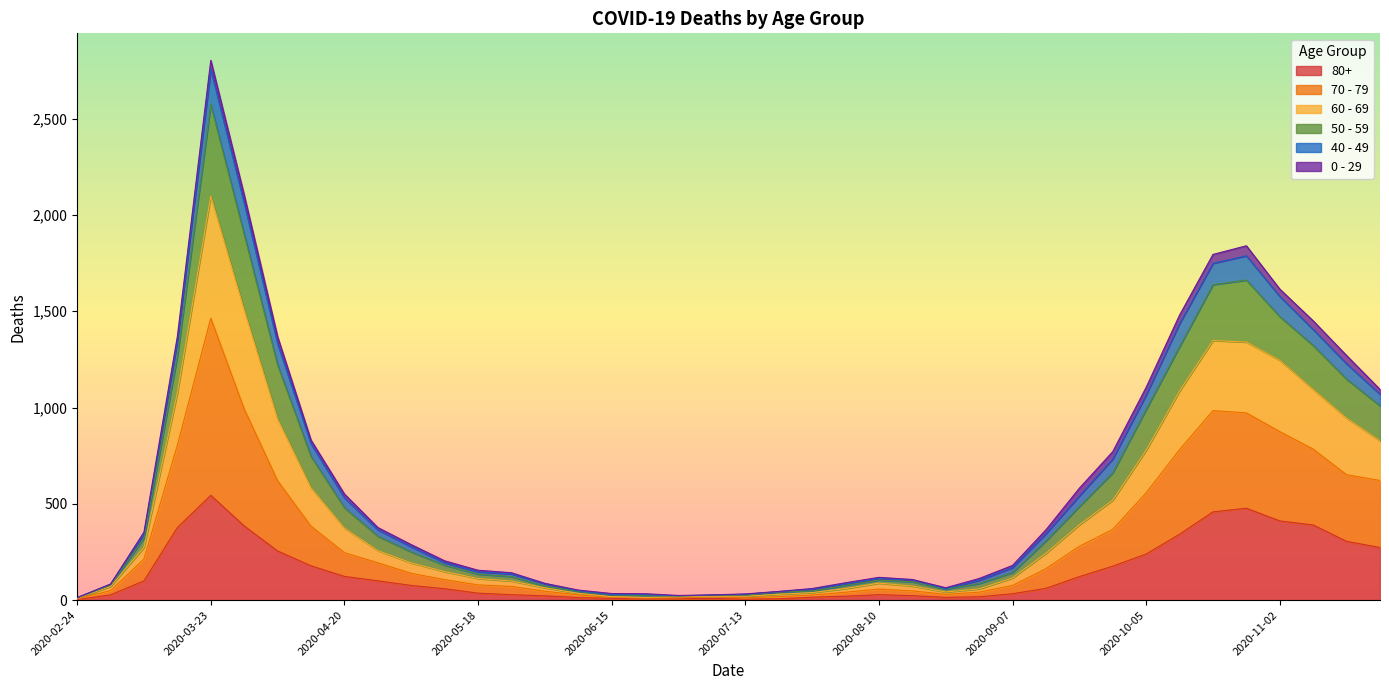

Does the chart display data point markers on the line(s)?

No